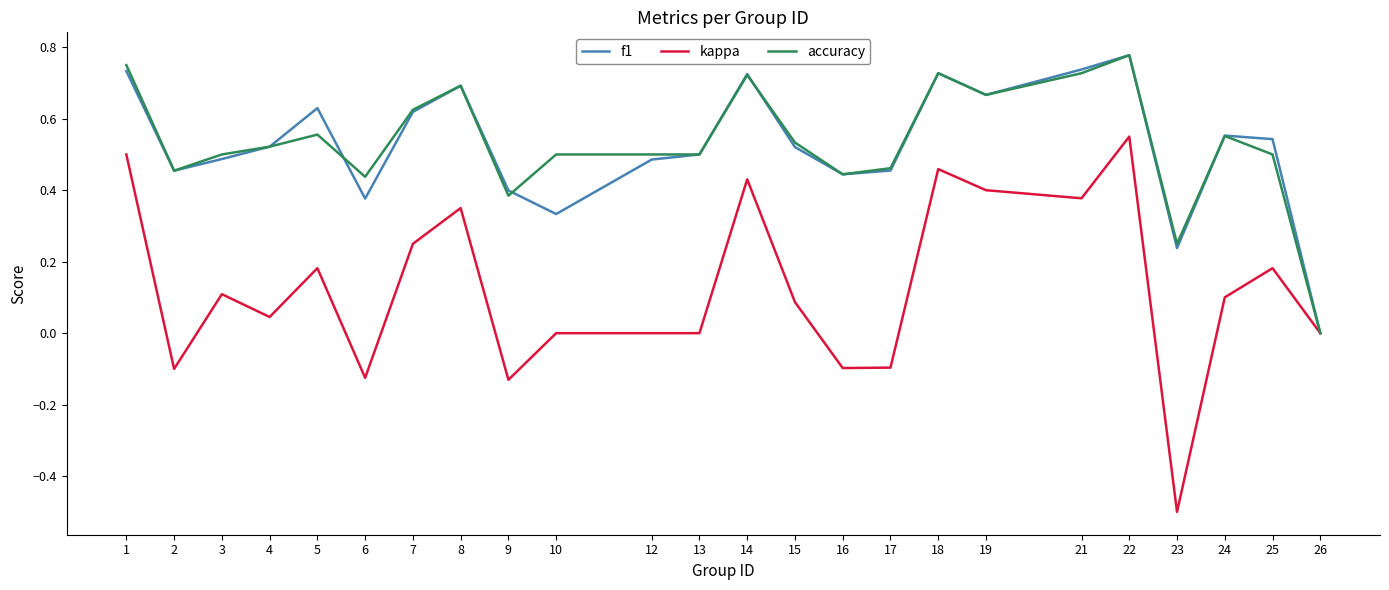

The accuracy series shows 0.8 at 17. True or false?

False